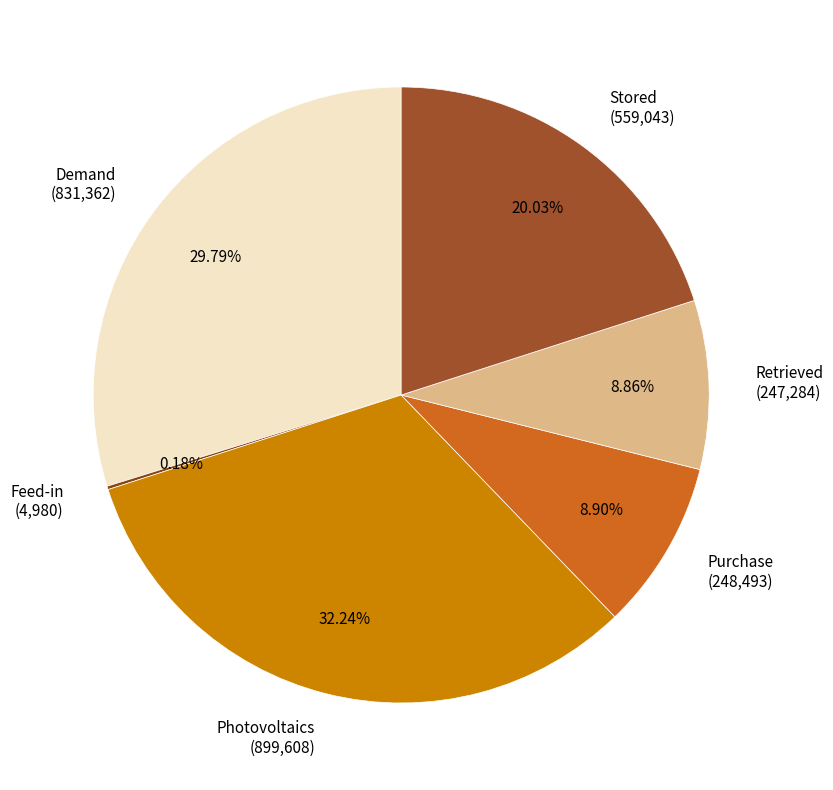

Is it true that Demand is 30% of the pie?

True